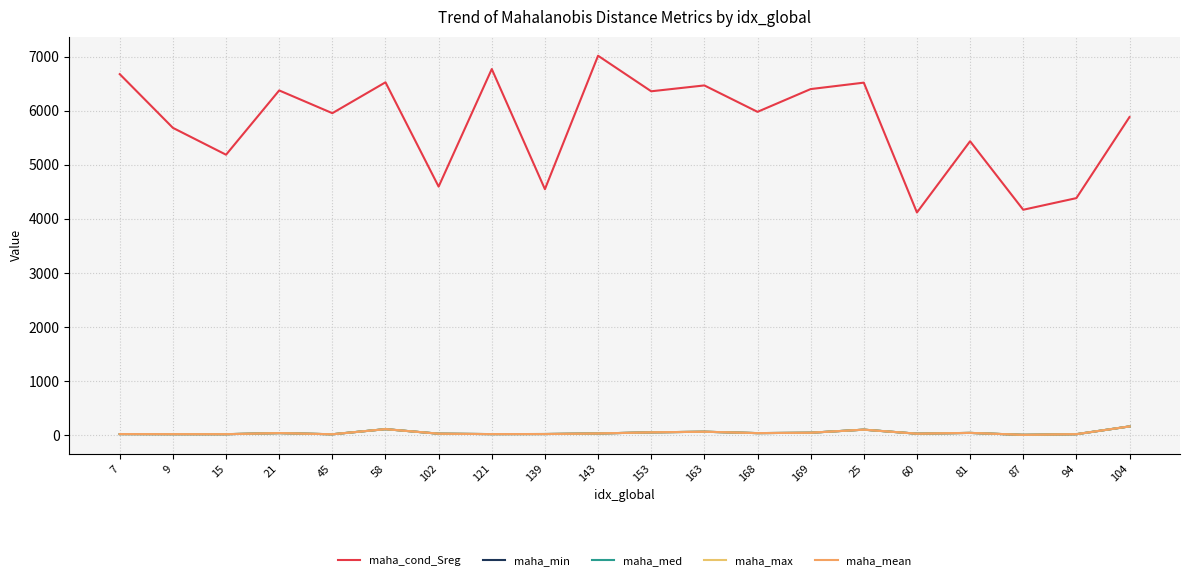

What is the difference between the maximum and minimum values in the maha_min series?

155.9